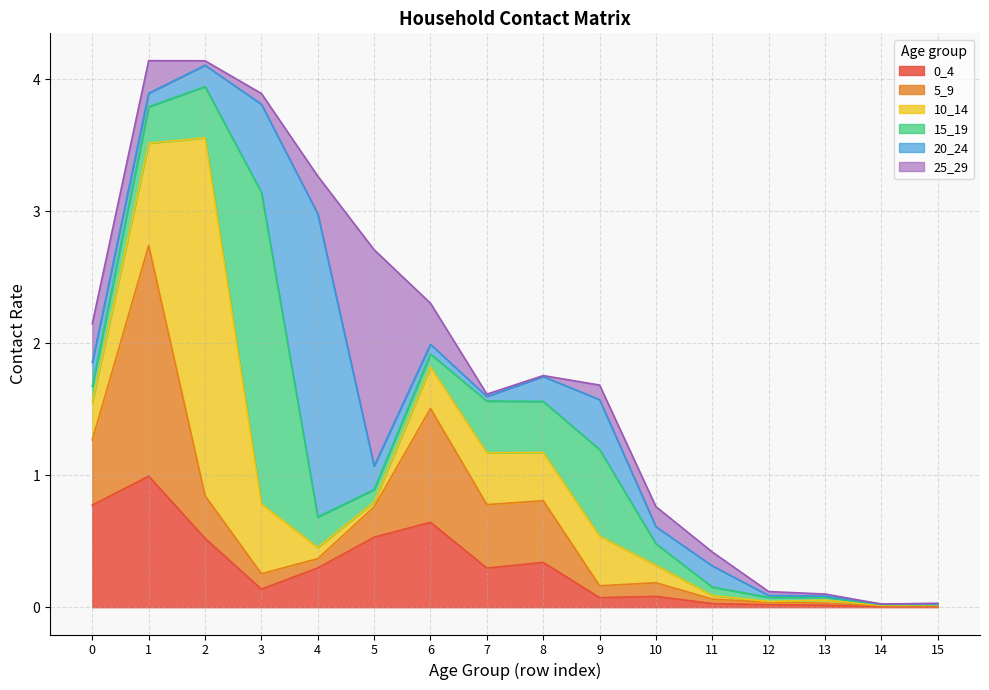

What is the difference between the maximum and minimum values in the 5_9 series?

1.7